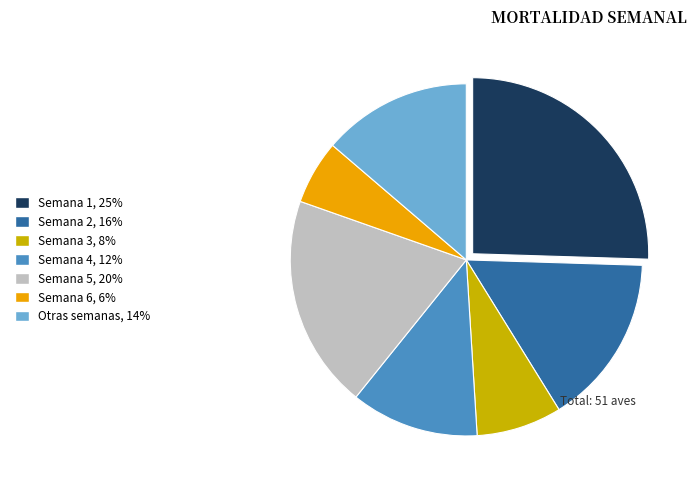

Is there any slice that represents more than half of the pie?

No